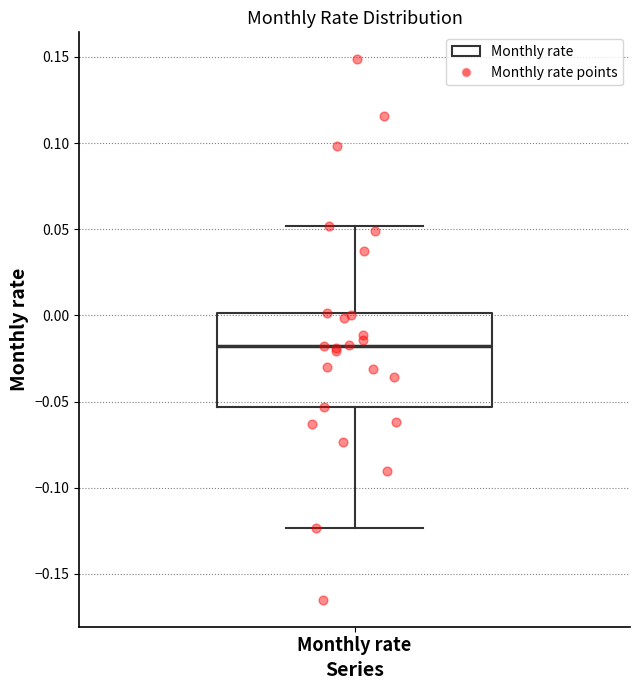

Transcribe this box plot: give where the median line is, the range the box spans, and where the two whiskers end, as read against the y-axis. The values are not printed on the chart, so give them approximately, as read against the axis.

median -0.020, box -0.055 to 0.000, whiskers -0.125 to 0.050